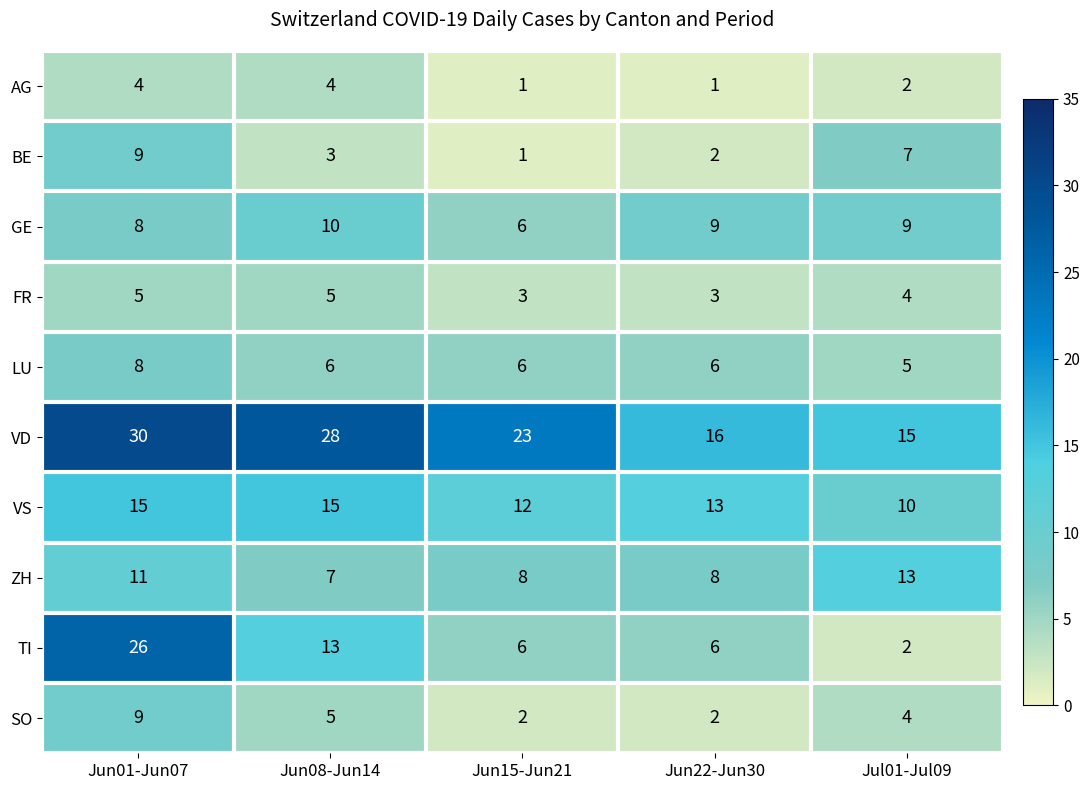

Between Jun01-Jun07 and Jul01-Jul09, which series saw the biggest shift?

TI